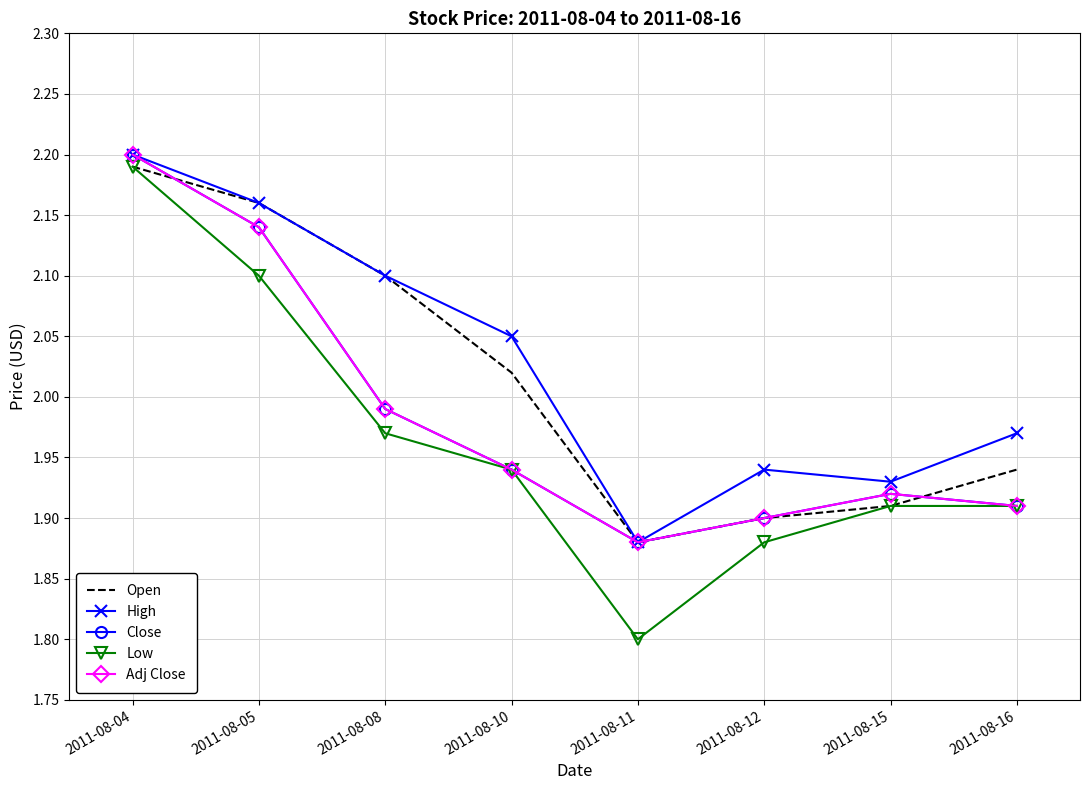

Is it true that Adj Close equals 1.2 at 2011-08-15?

False